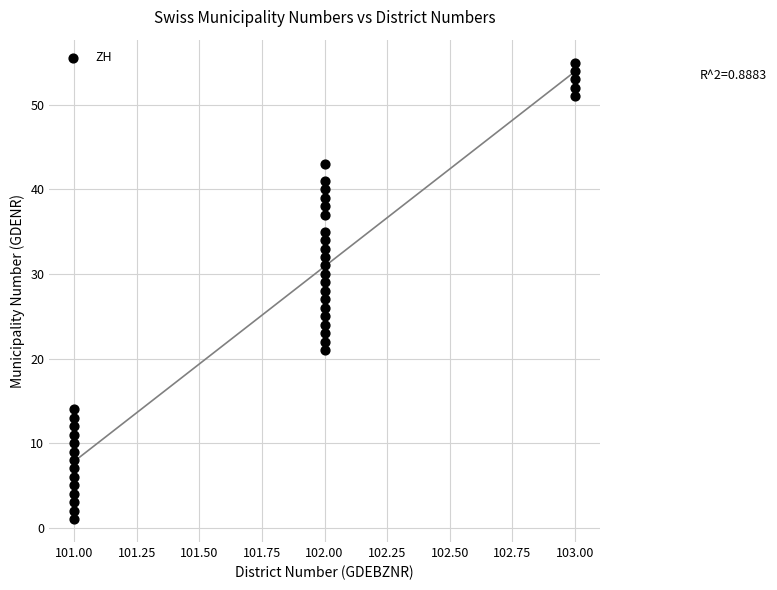

What is the range of Y values (max minus min)?

54